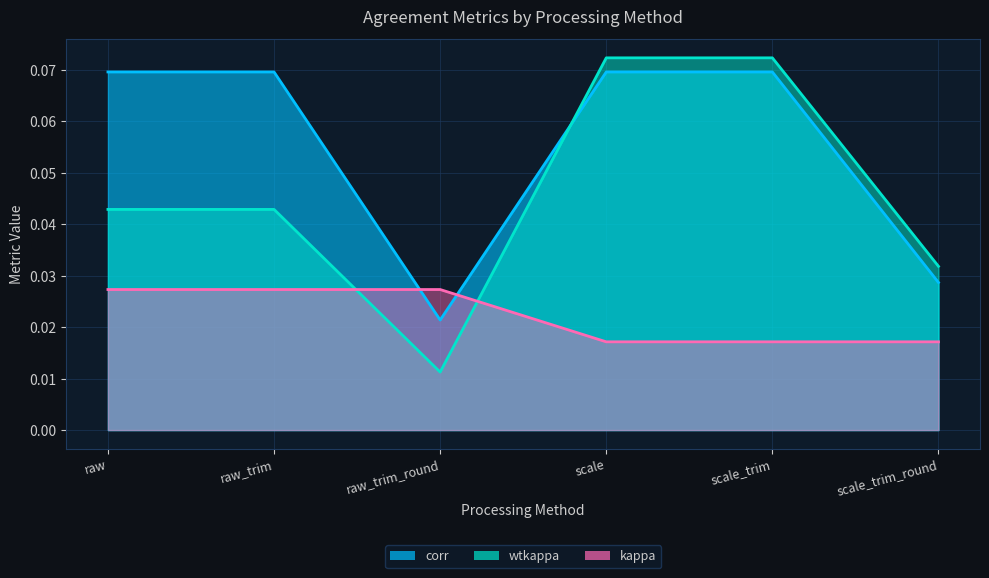

List the series in order of their overall mean, lowest first.

kappa, wtkappa, corr